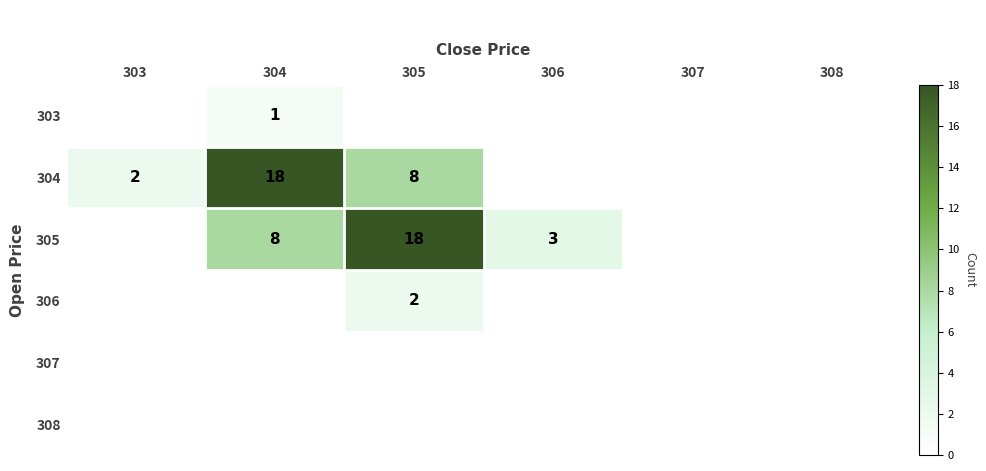

Rank the categories by 304 value from lowest to highest.

306, 307, 308, 303, 305, 304